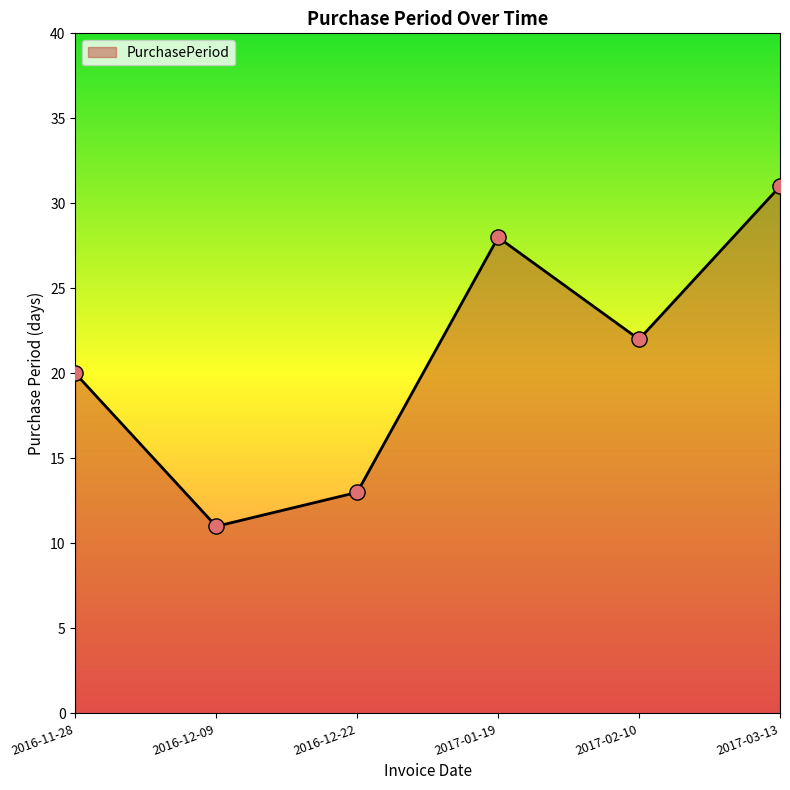

Between 2017-03-13 and 2016-12-22, which is larger?

2017-03-13